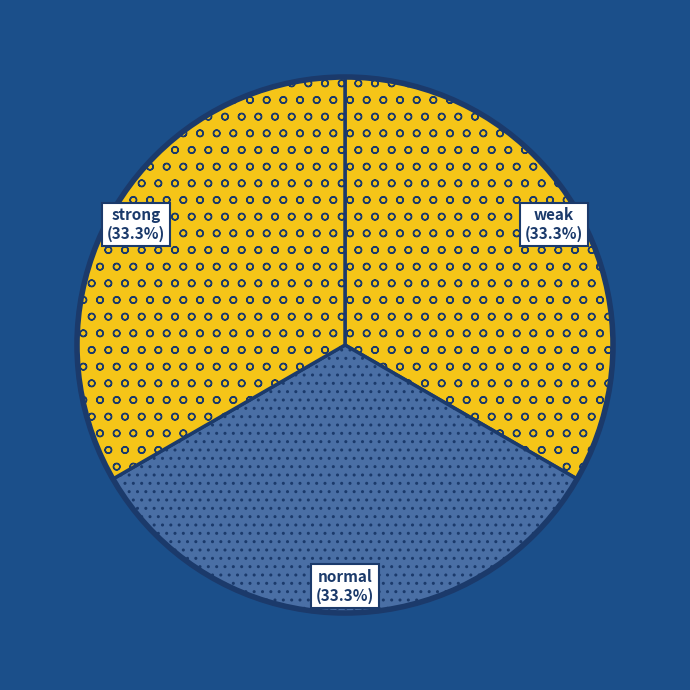

Is there a majority slice in this chart?

No